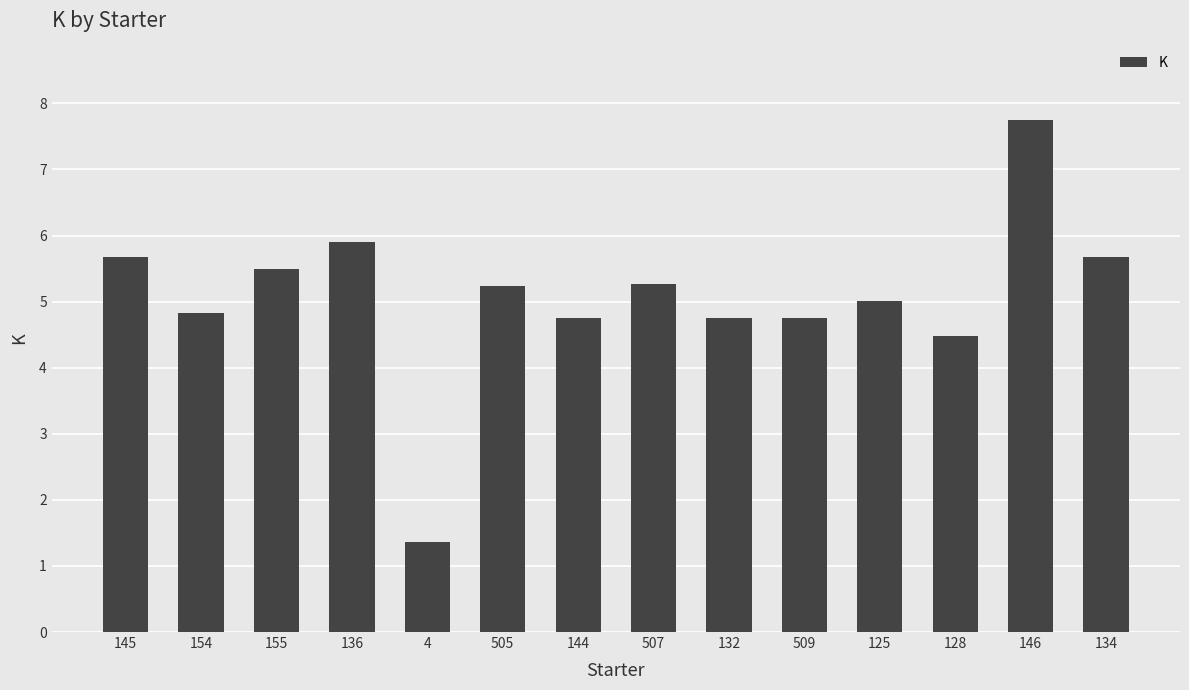

What is the difference between the maximum and minimum values?

6.4